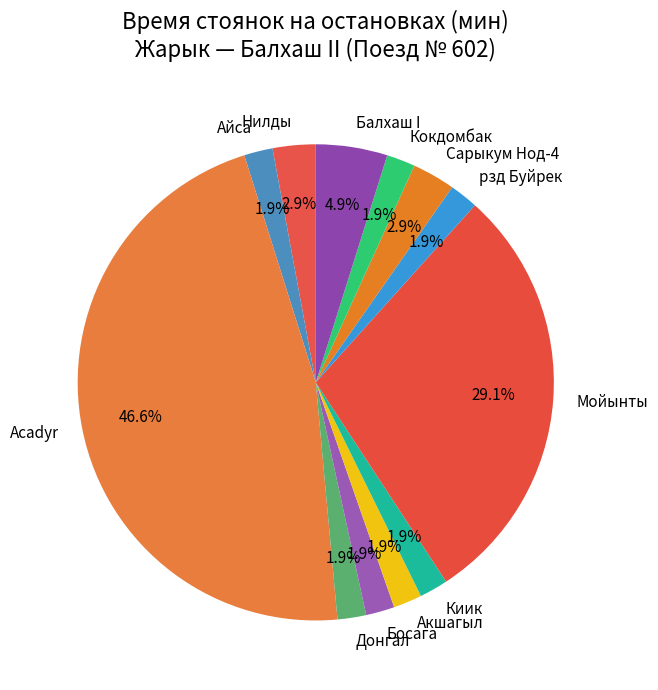

Which category has the biggest portion of the pie?

Acadyr